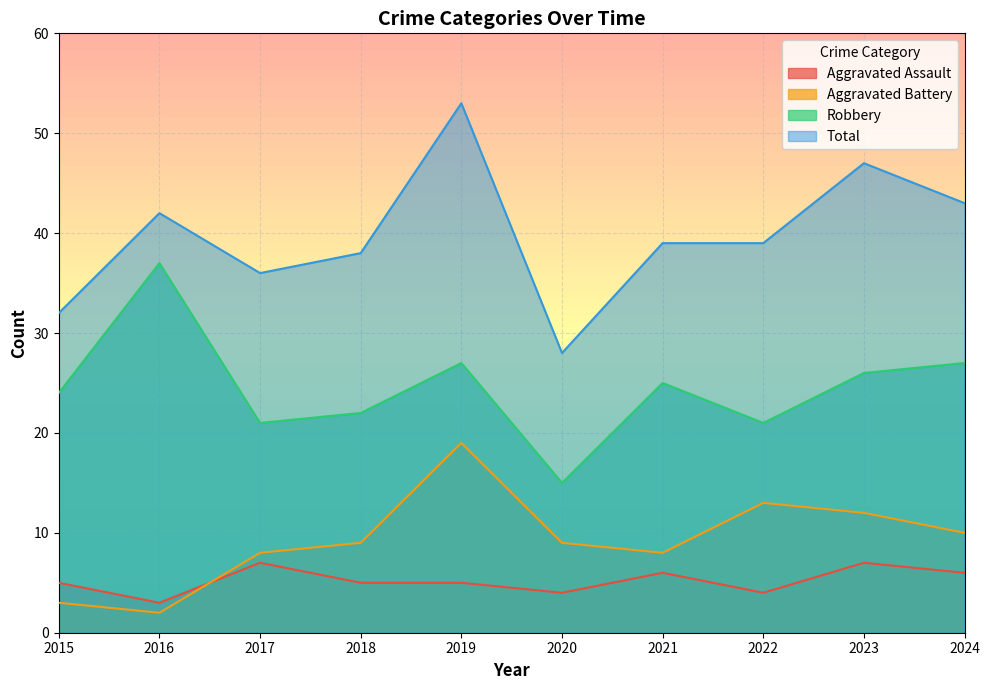

What is the sum of all Robbery values?

245